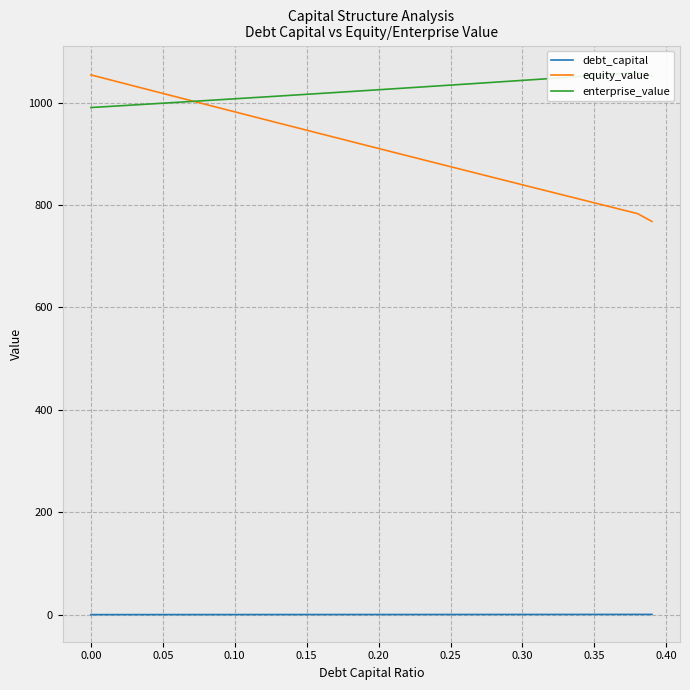

What is the average value of the debt_capital series?

0.2